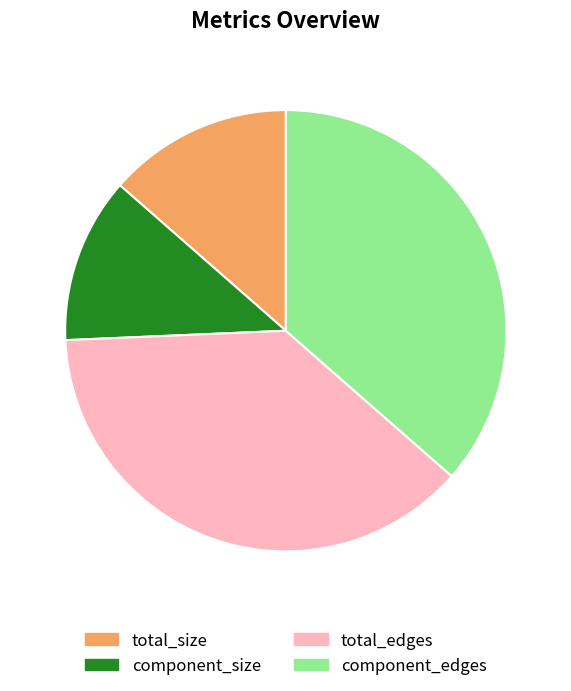

How many slices are in this pie chart?

4